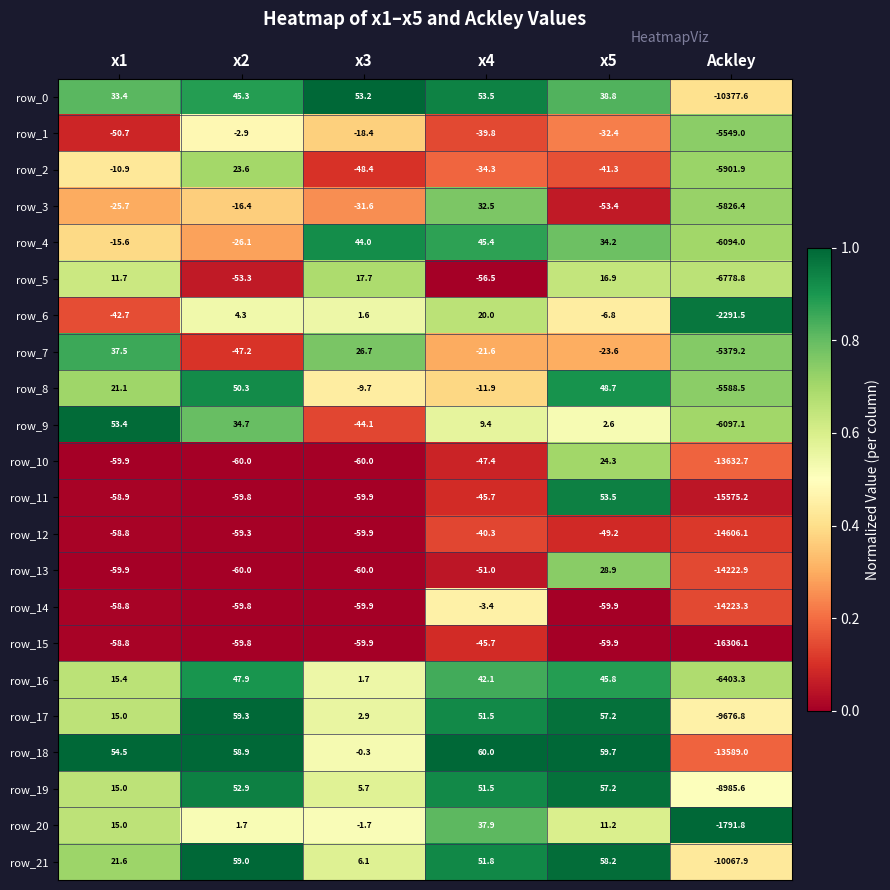

What is the difference between the maximum and minimum values in the row_8 series?

5638.8